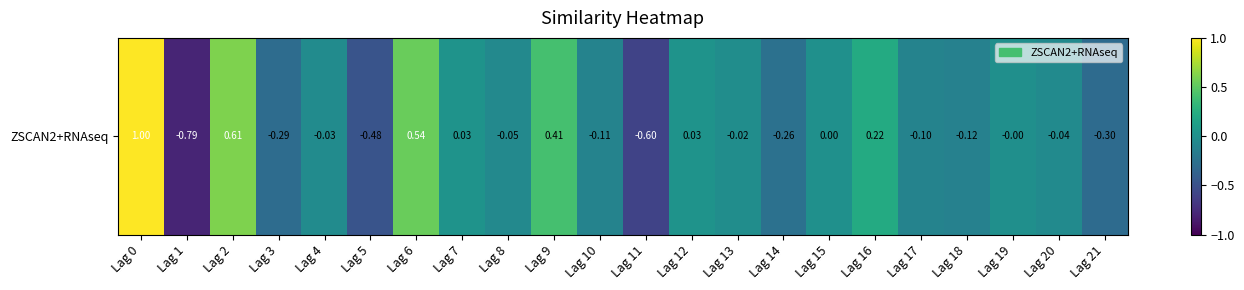

What is the difference between the values at Lag 7 and Lag 1?

0.8